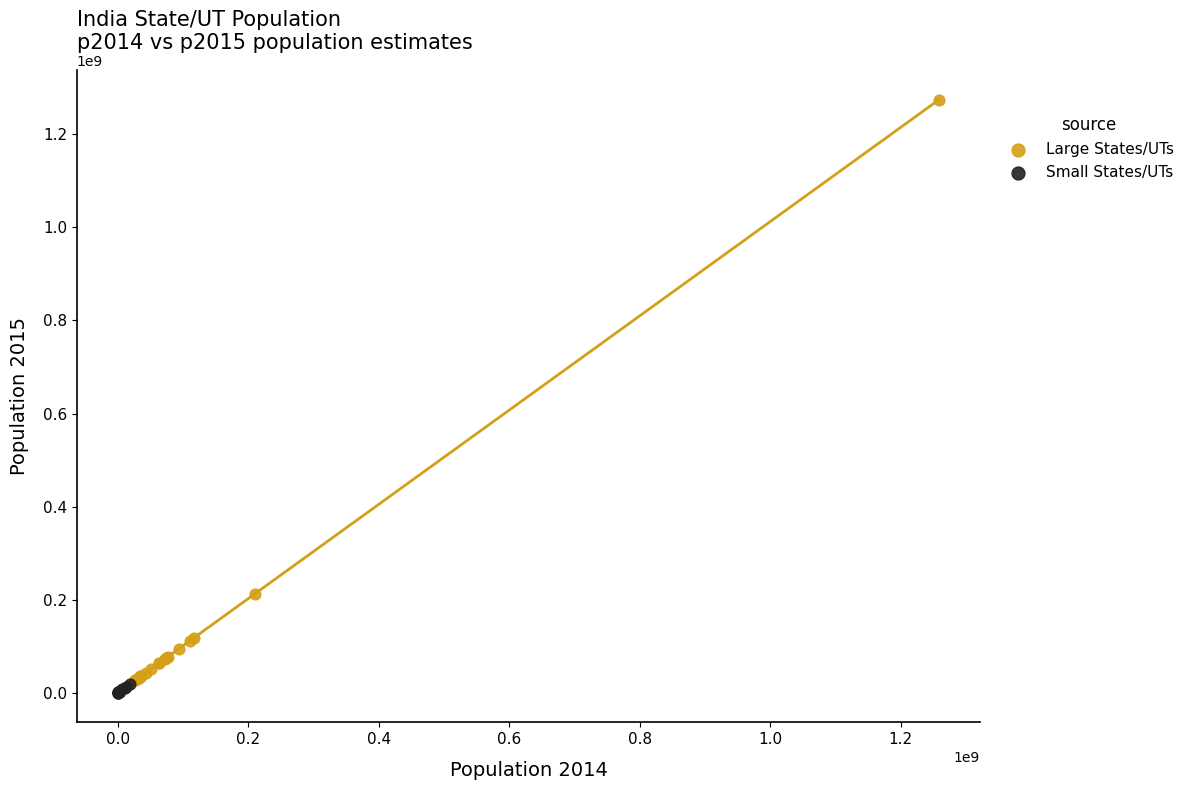

Which series contains the highest Y value?

Large States/UTs